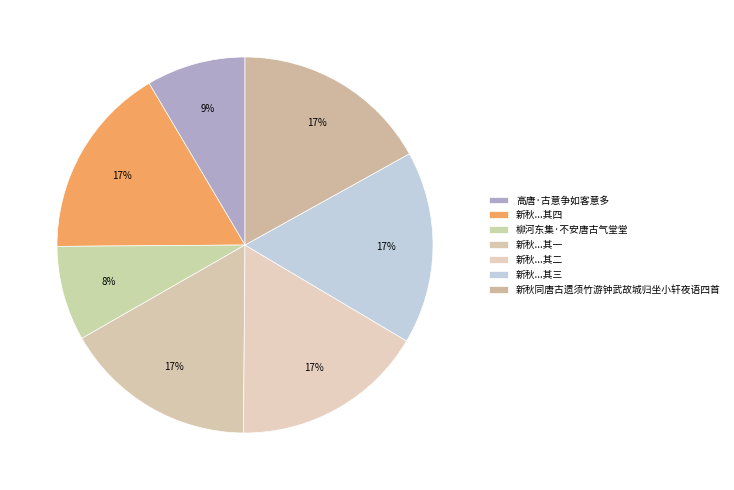

Which category has the smallest portion of the pie?

柳河东集·不安唐古气堂堂